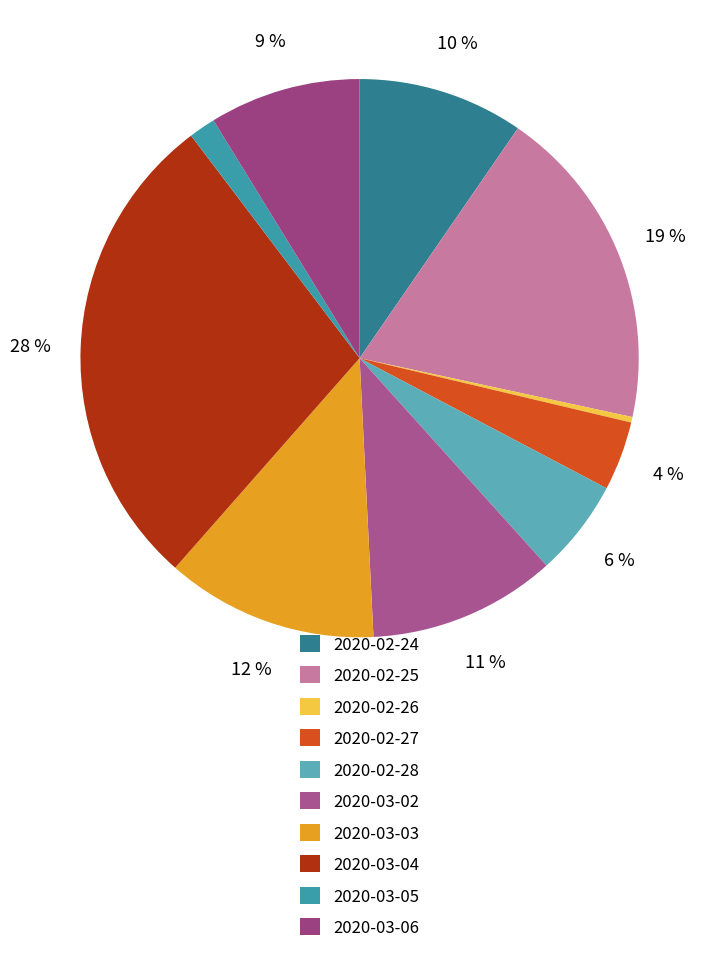

Do 2020-03-02 and 2020-02-25 together represent more than half of the pie?

No